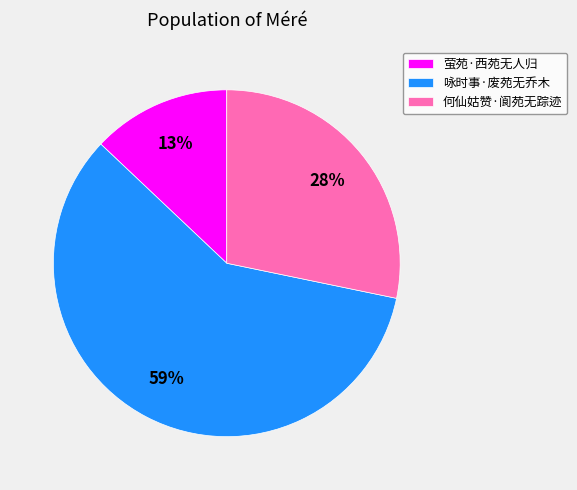

What percentage is the 咏时事·废苑无乔木 slice, to the nearest percent?

59%